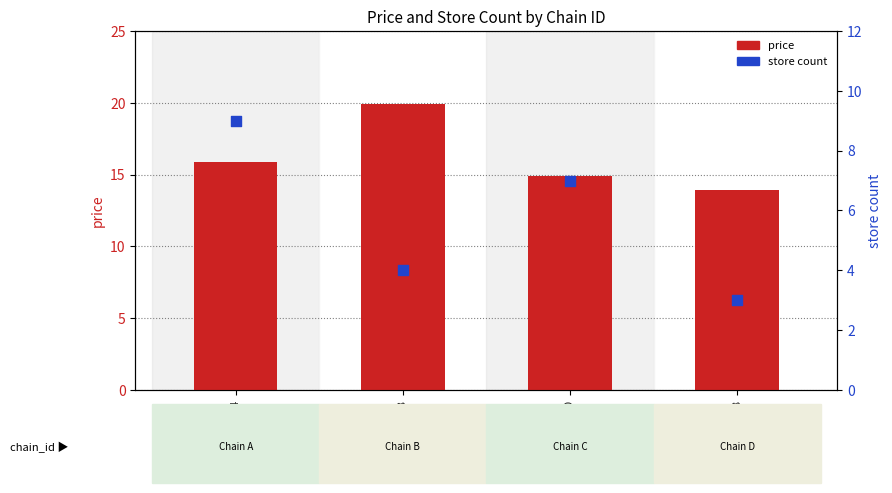

At which category is the sum across all series the highest?

7290639000004